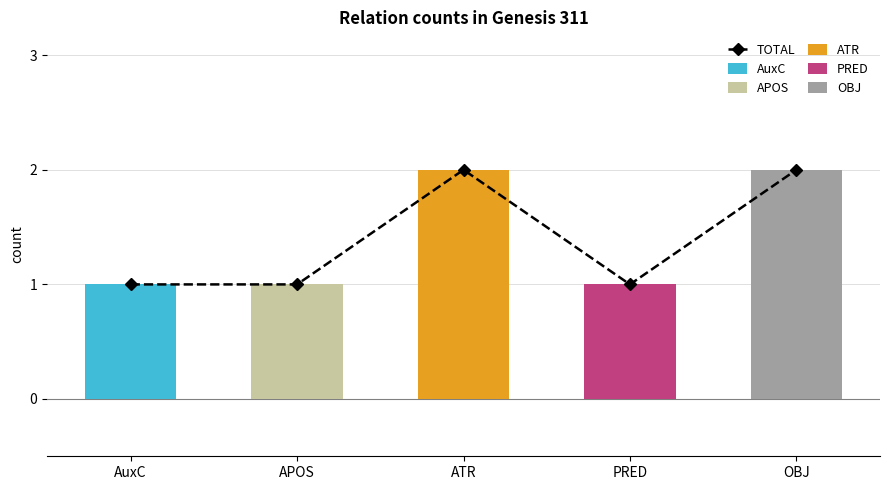

Between AuxC and APOS, which is larger?

AuxC